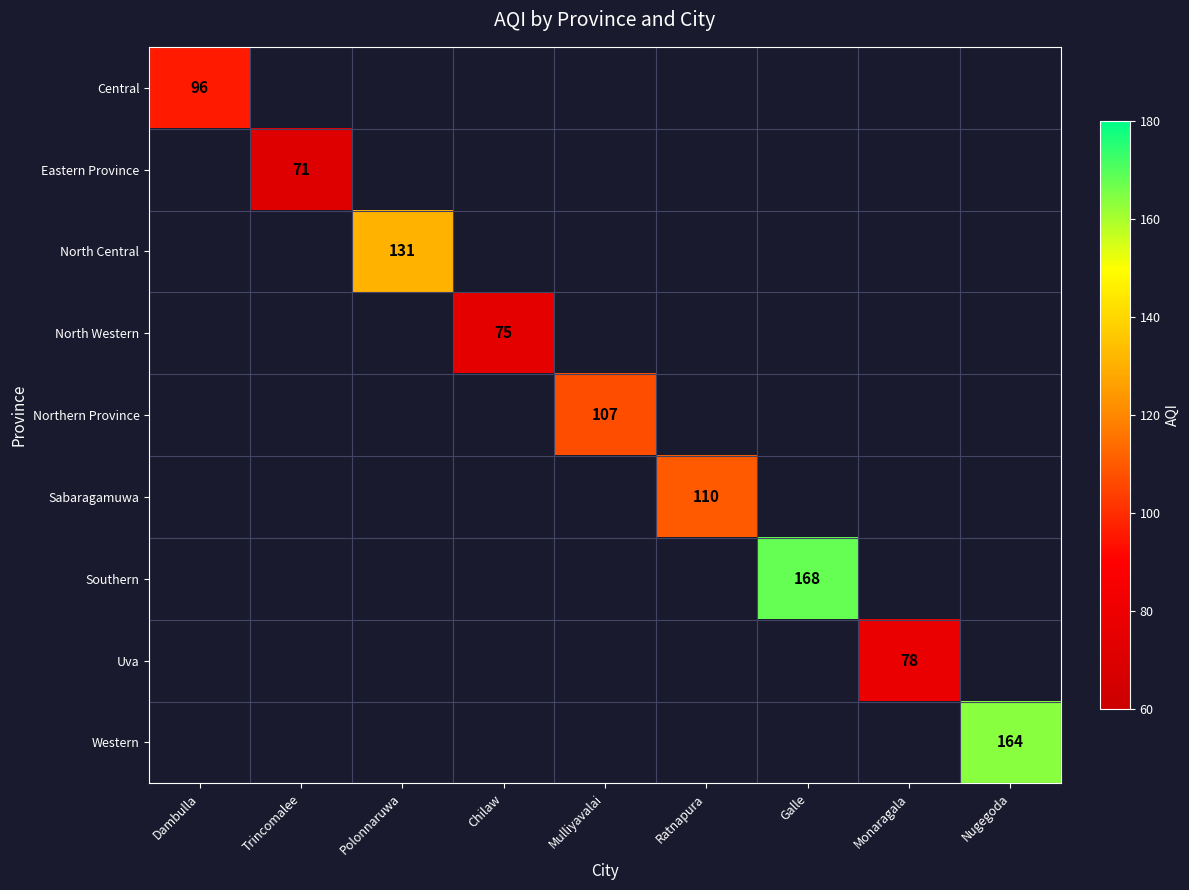

At how many categories does at least one series exceed 73?

8